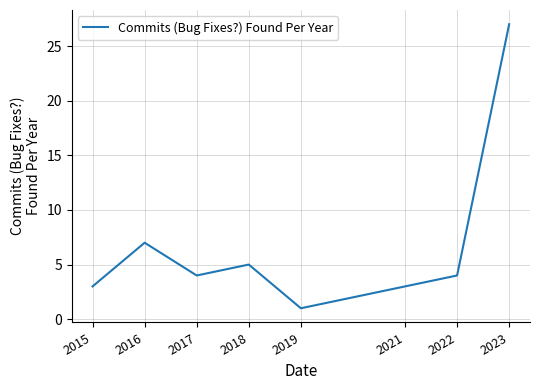

At which category does the chart reach its peak across all series?

2023